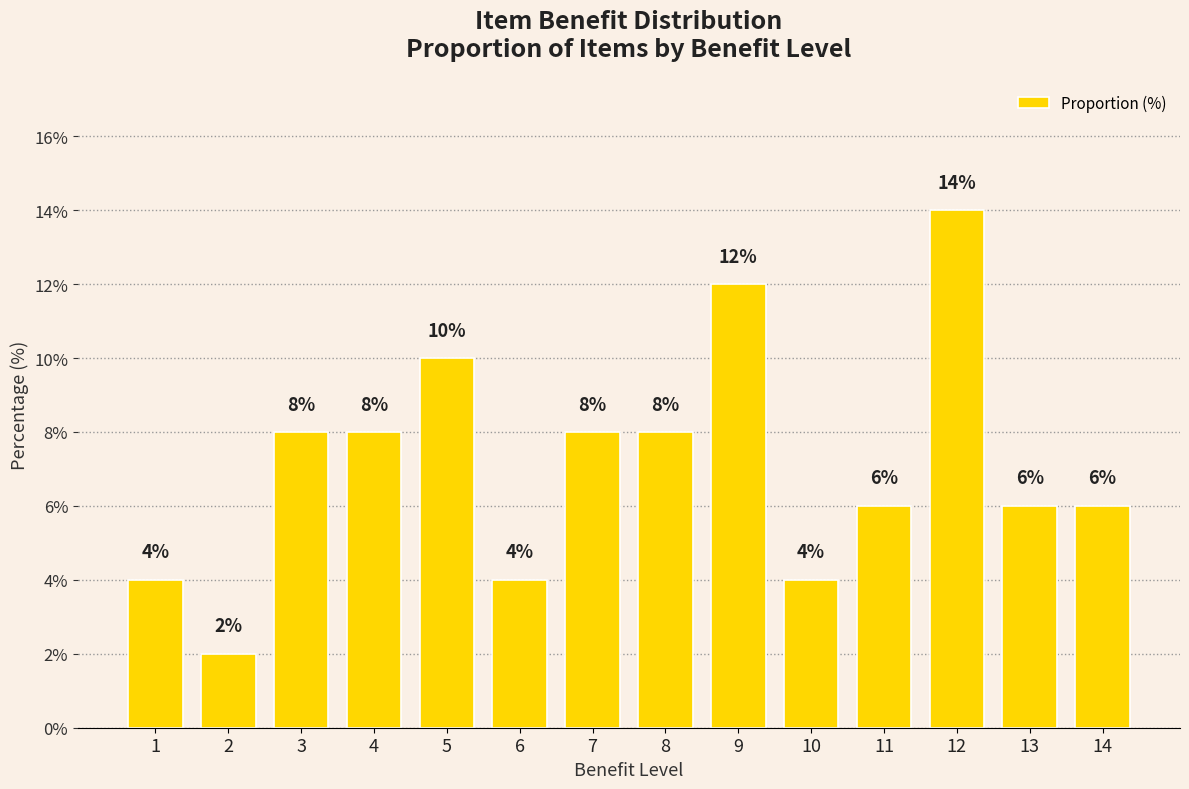

What is the average value?

7.1